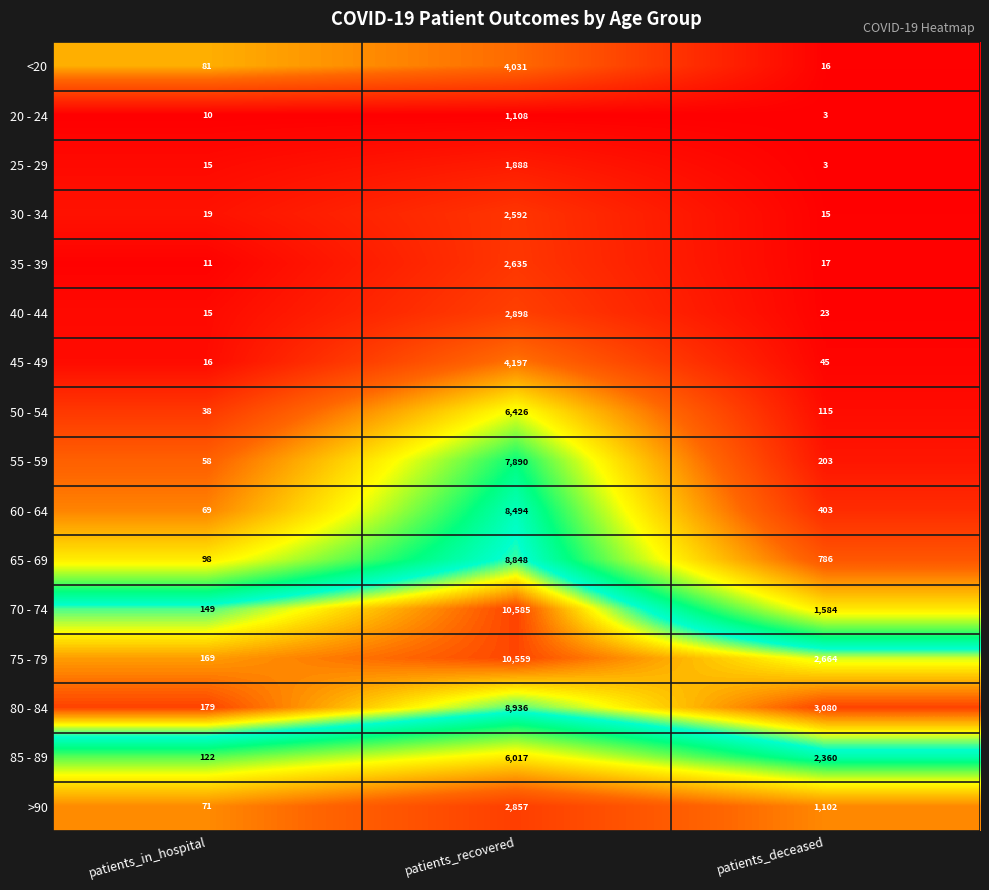

How many categories are shown in the chart?

3